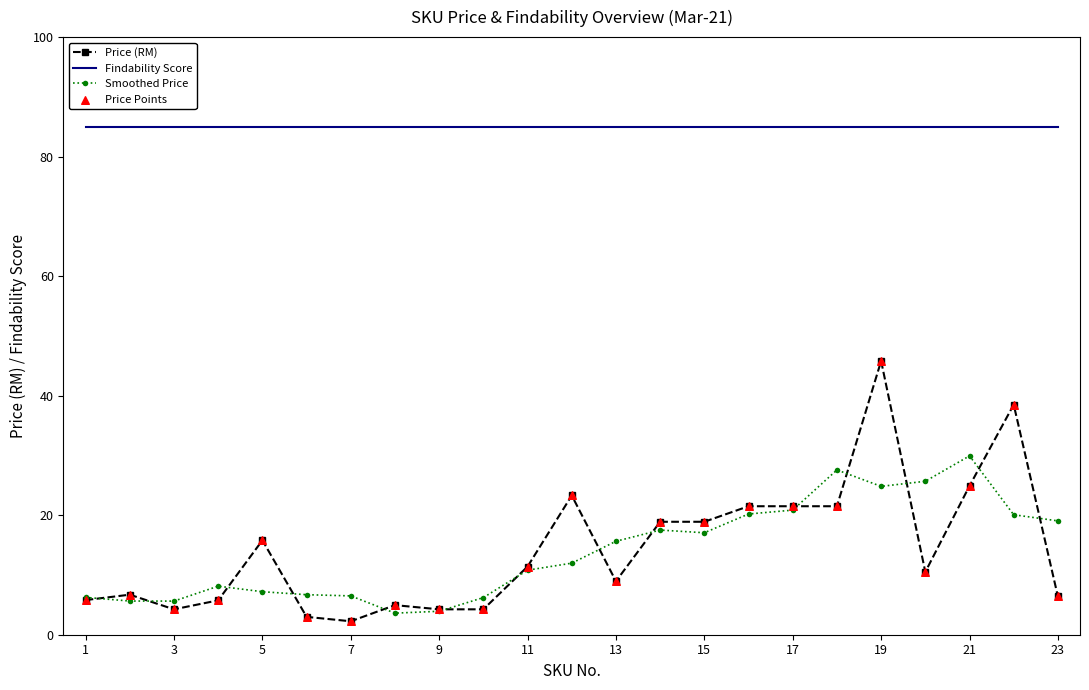

True or false: Findability Score and Price (RM) cross at least once.

False